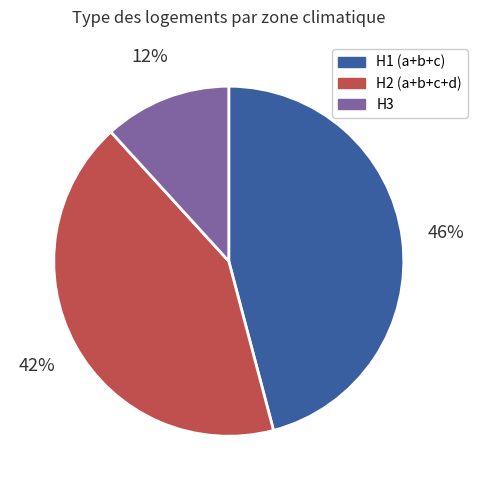

Is there a majority slice in this chart?

No